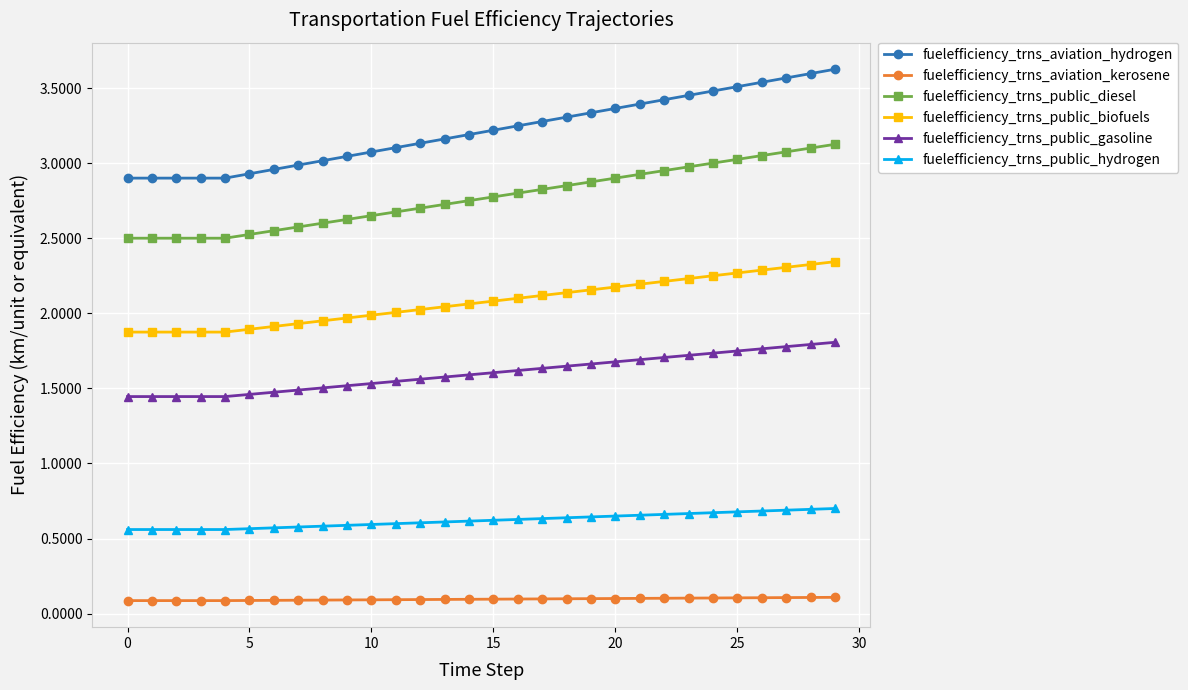

True or false: fuelefficiency_trns_public_diesel and fuelefficiency_trns_aviation_hydrogen intersect in this chart.

False